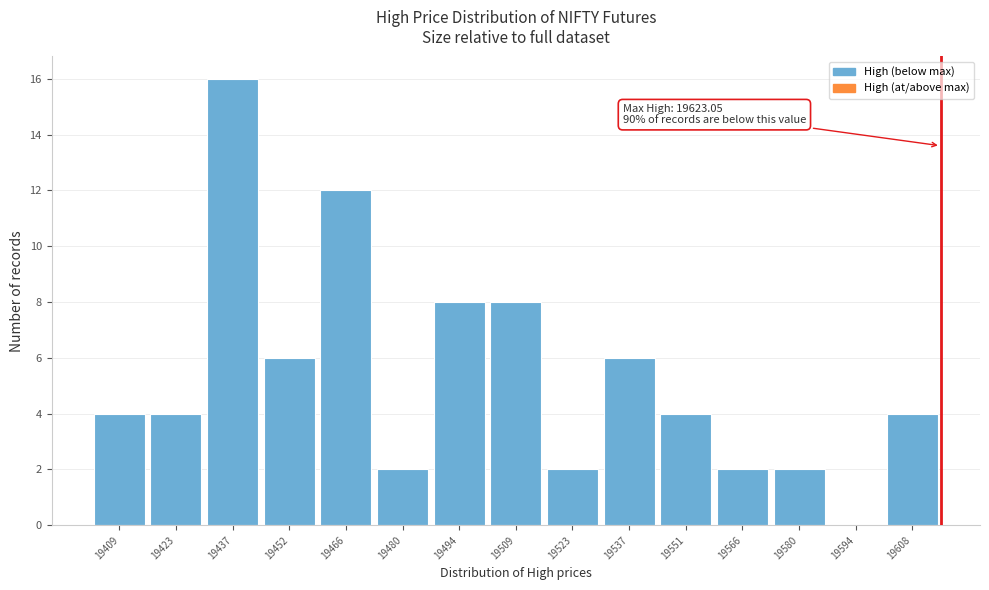

Reading left to right, what are all the values shown in this chart?

19409=4	19423=4	19437=16	19452=6	19466=12	19480=2	19494=8	19509=8	19523=2	19537=6	19551=4	19566=2	19580=2	19594=0	19608=4